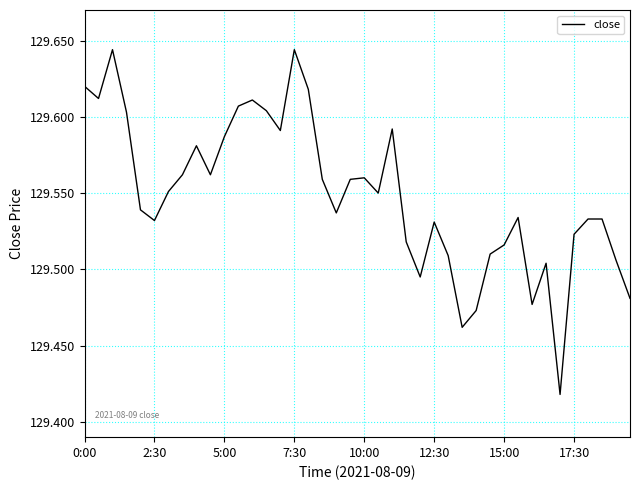

How many lines are shown in the chart?

1